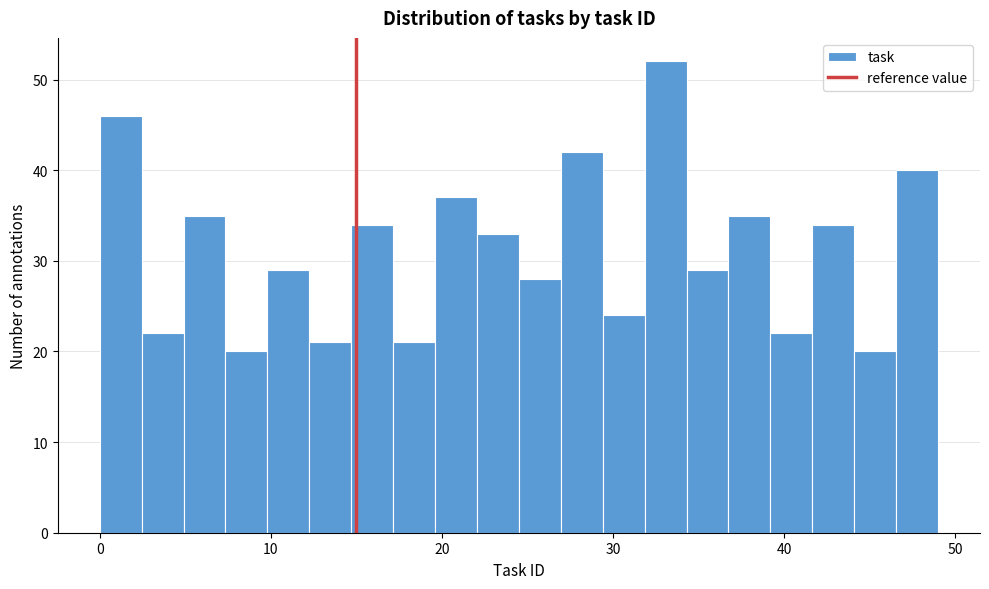

Around what value on the x-axis is the tallest bar? Give the approximate position of its centre, as read against the axis.

33